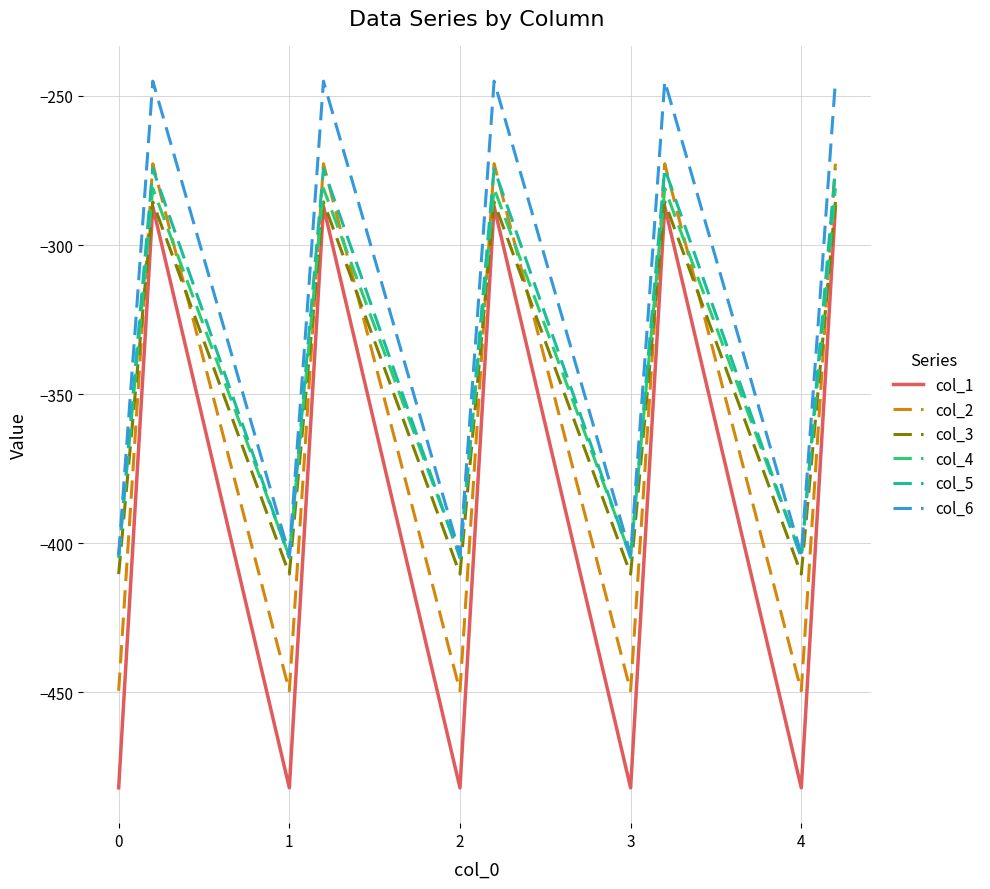

What is the greatest value displayed?

-245.0